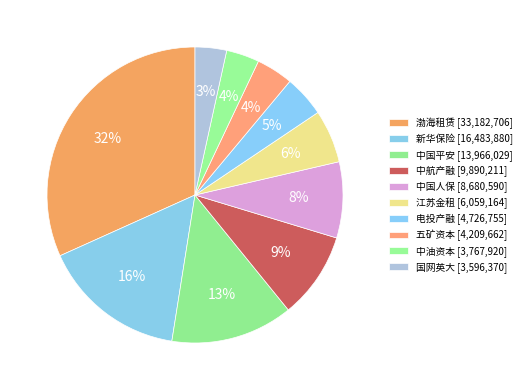

To the nearest percent, what is the combined percentage of 国网英大 and 新华保险?

19%